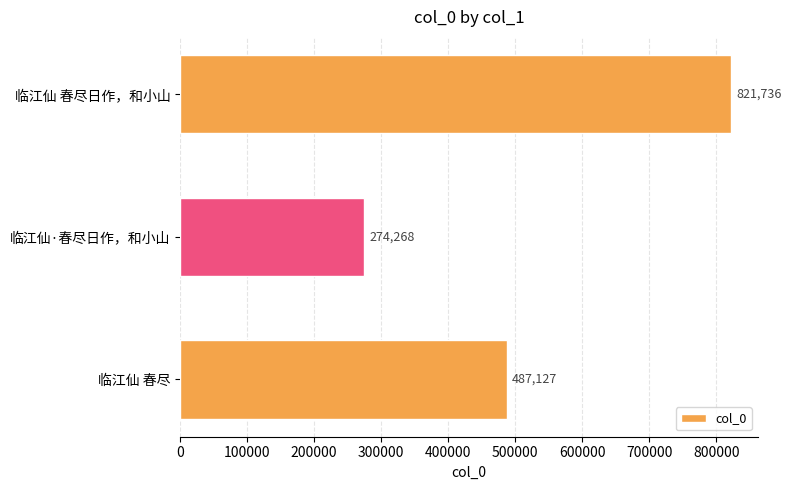

Are the bars horizontal?

Yes